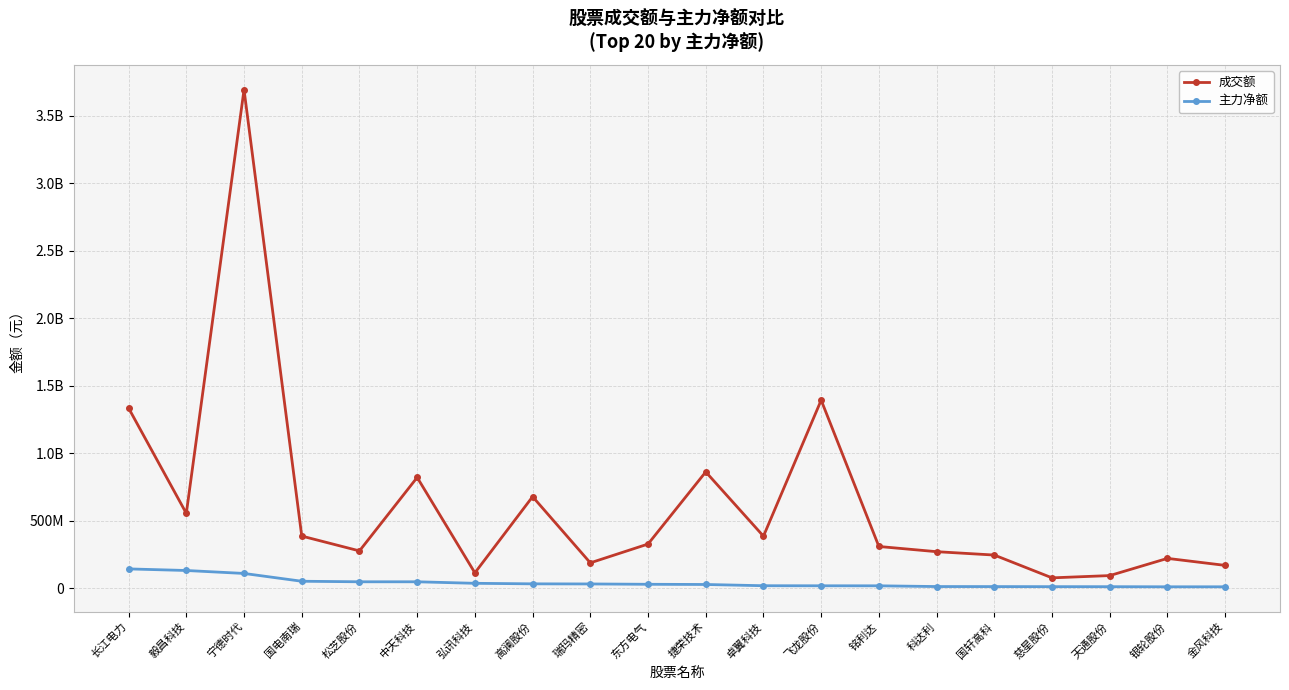

Does the chart have visible grid lines?

Yes